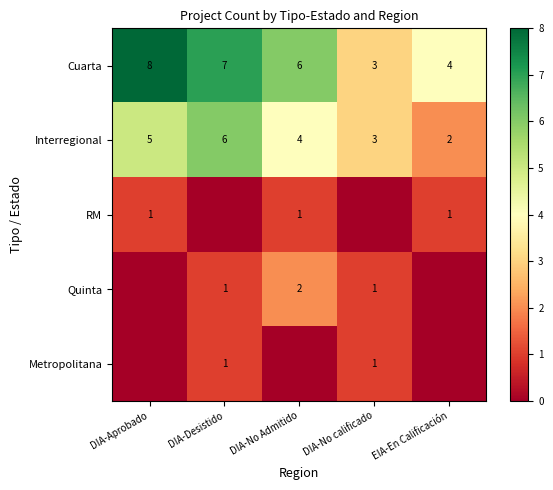

What is the difference between the second highest and minimum values in the Interregional series?

3